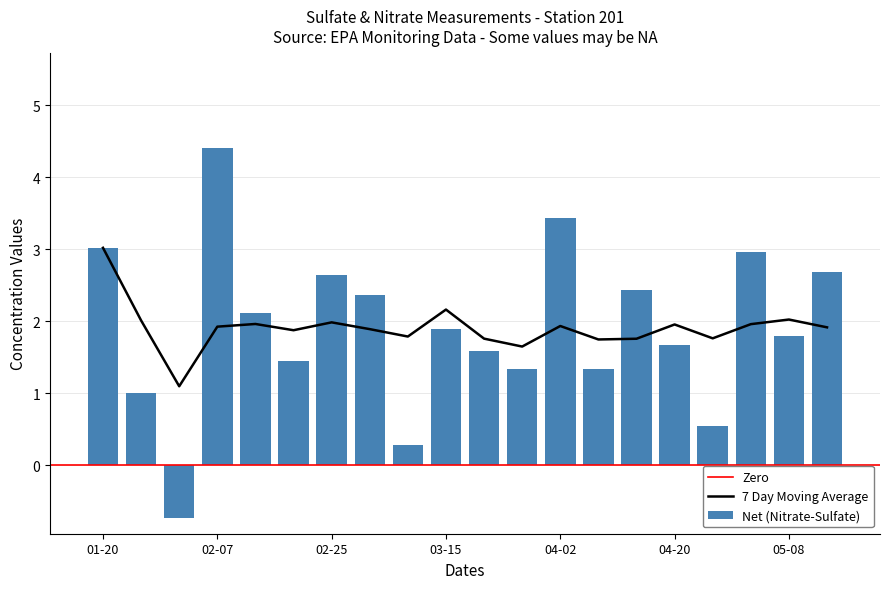

What is the lowest value of the 7 Day Moving Average series?

1.1